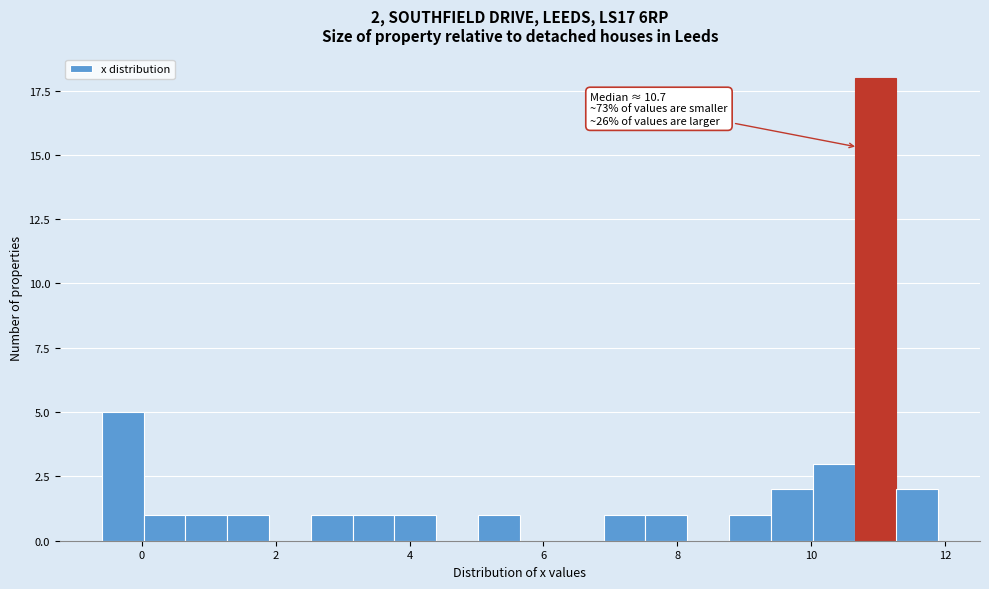

Read against the x-axis, roughly where is the centre of the tallest bar?

11.0